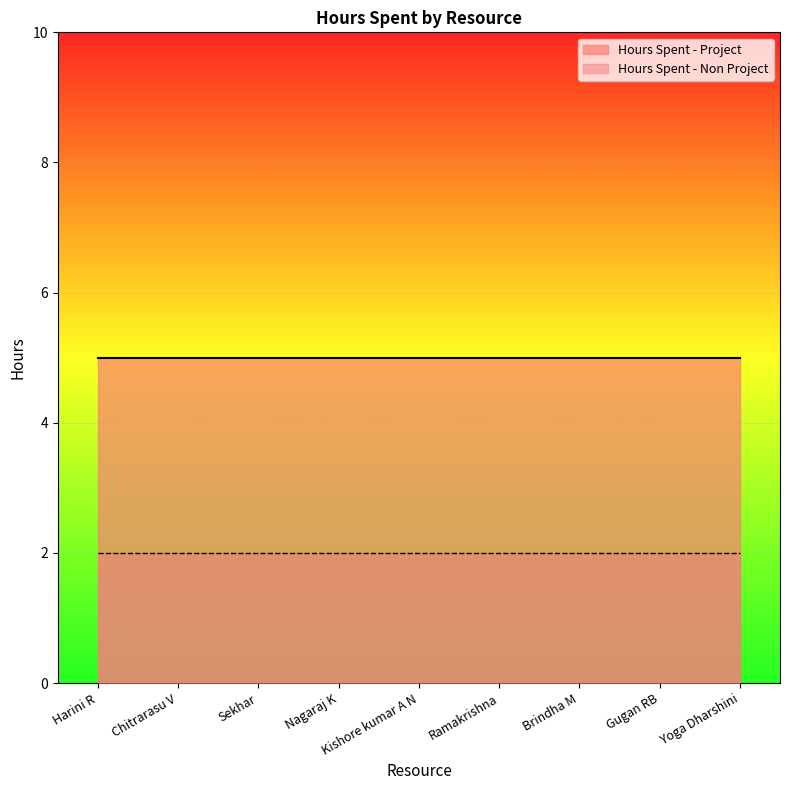

Reading left to right, list all the values displayed in this chart.

Hours Spent - Project: 5	5	5	5	5	5	5	5	5
Hours Spent - Non Project: 2	2	2	2	2	2	2	2	2